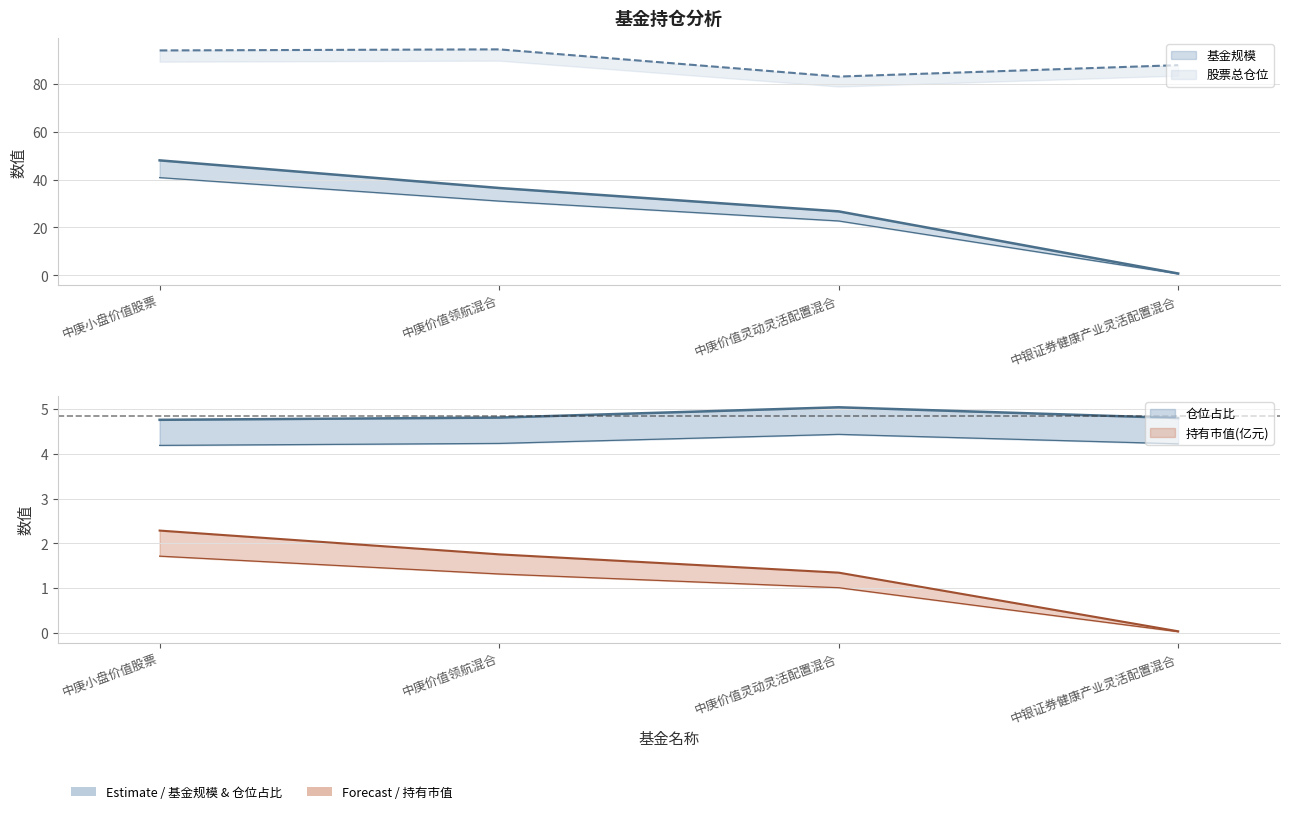

Between 中庚小盘价值股票 and 中庚价值领航混合, which is larger?

中庚小盘价值股票